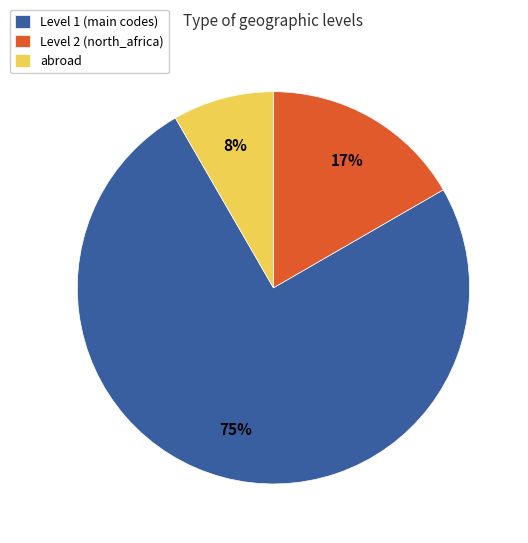

To the nearest percent, what portion does Level 2 (north_africa) represent?

17%